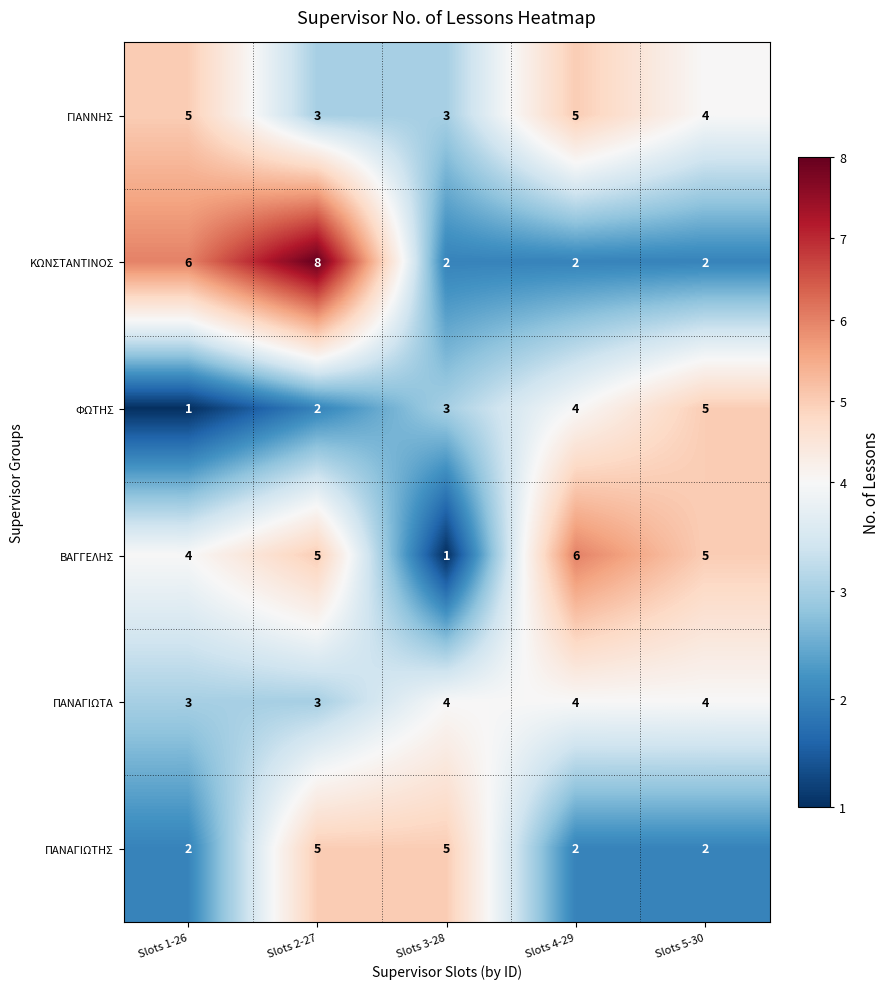

What is the minimum value shown in the chart?

1